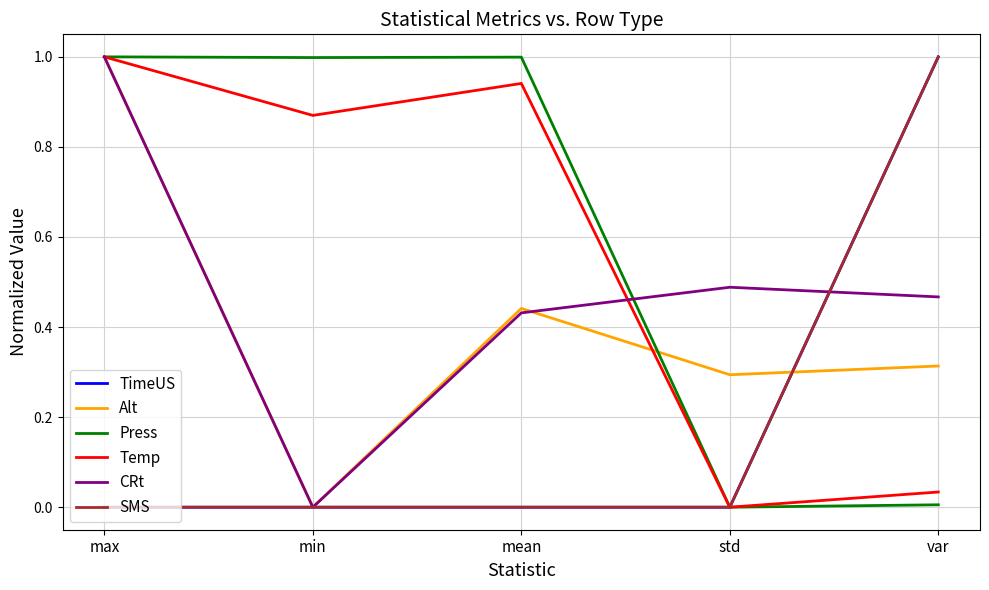

What position from the left is max?

1